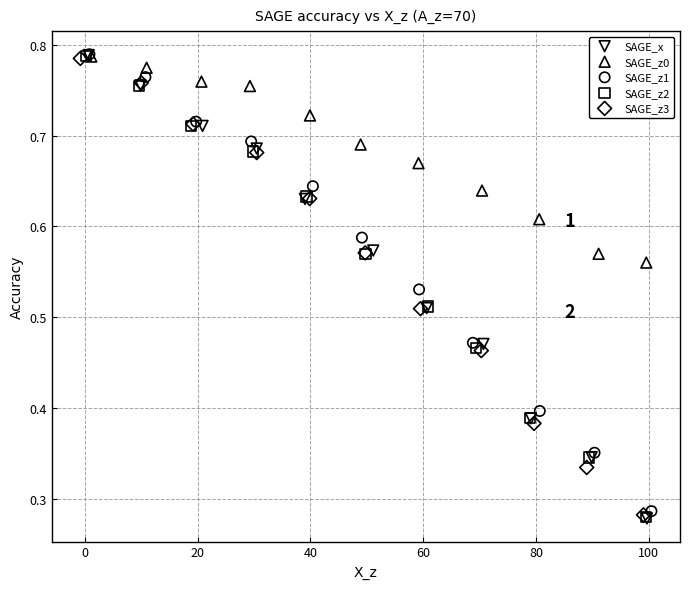

Which series has the widest spread of Y values?

SAGE_x